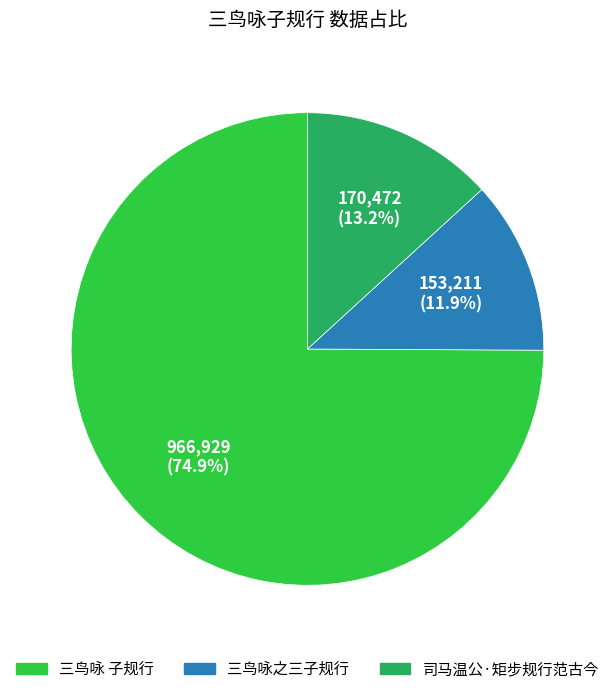

Count the number of slices in the pie.

3